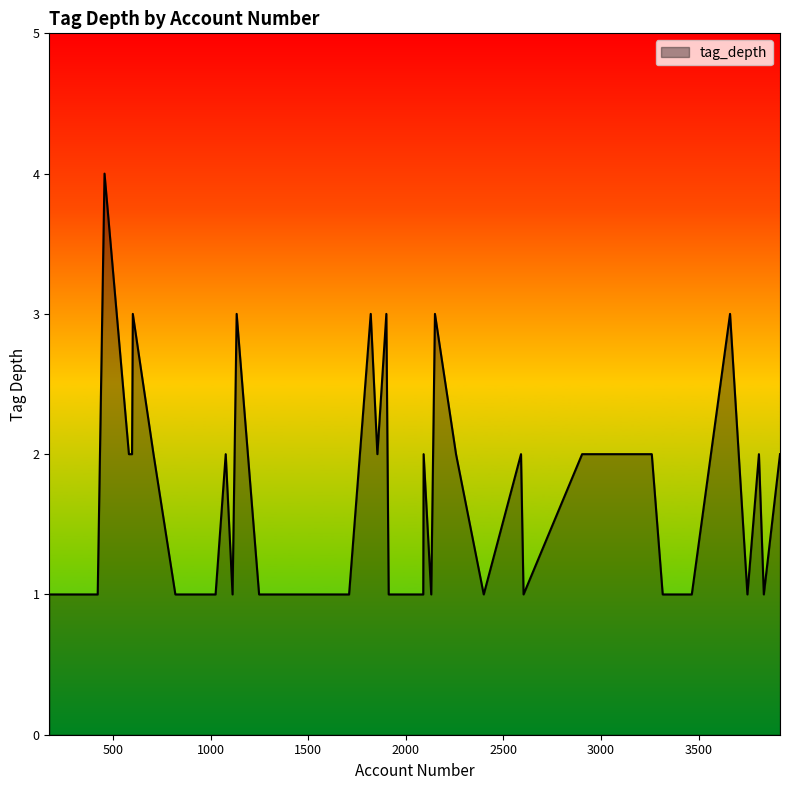

True or false: there are more than 0 points higher than both neighbors.

True